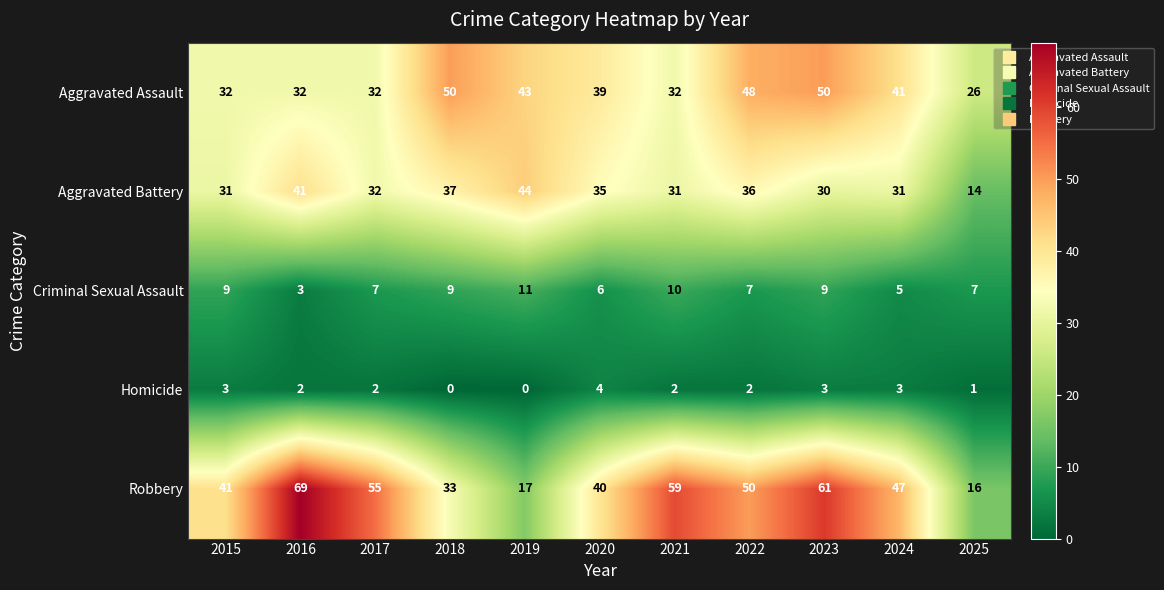

Read the Robbery value at 2019, to the nearest 5.

15